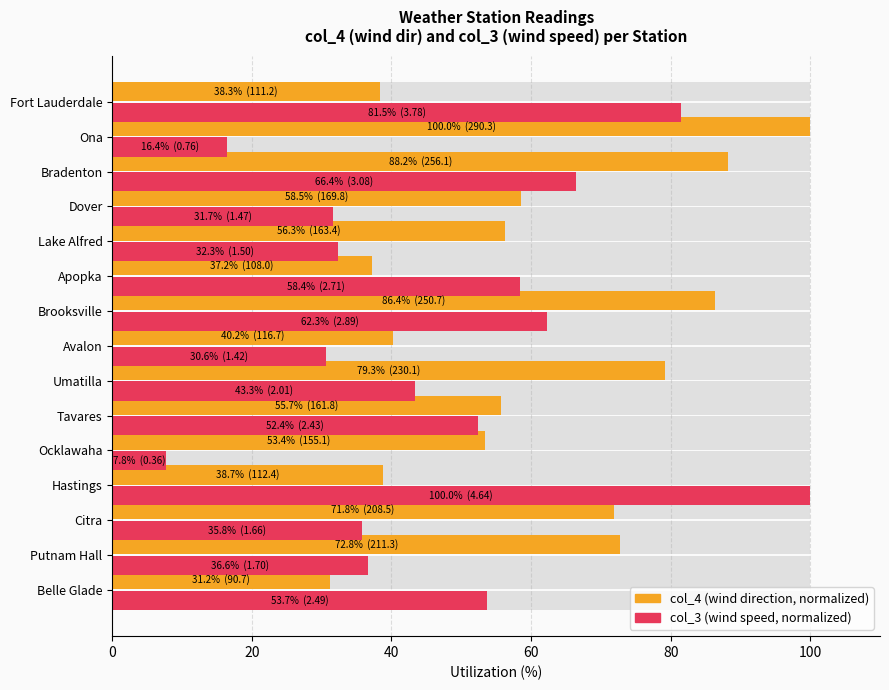

Rank the series by their average value, from highest to lowest.

col_4 (wind direction), col_3 (wind speed)